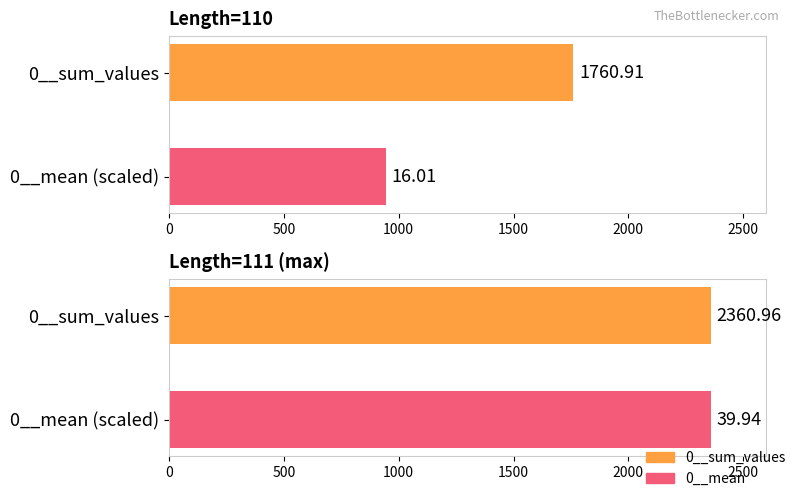

Is it true that the value at 0__sum_values is 2551.5?

False